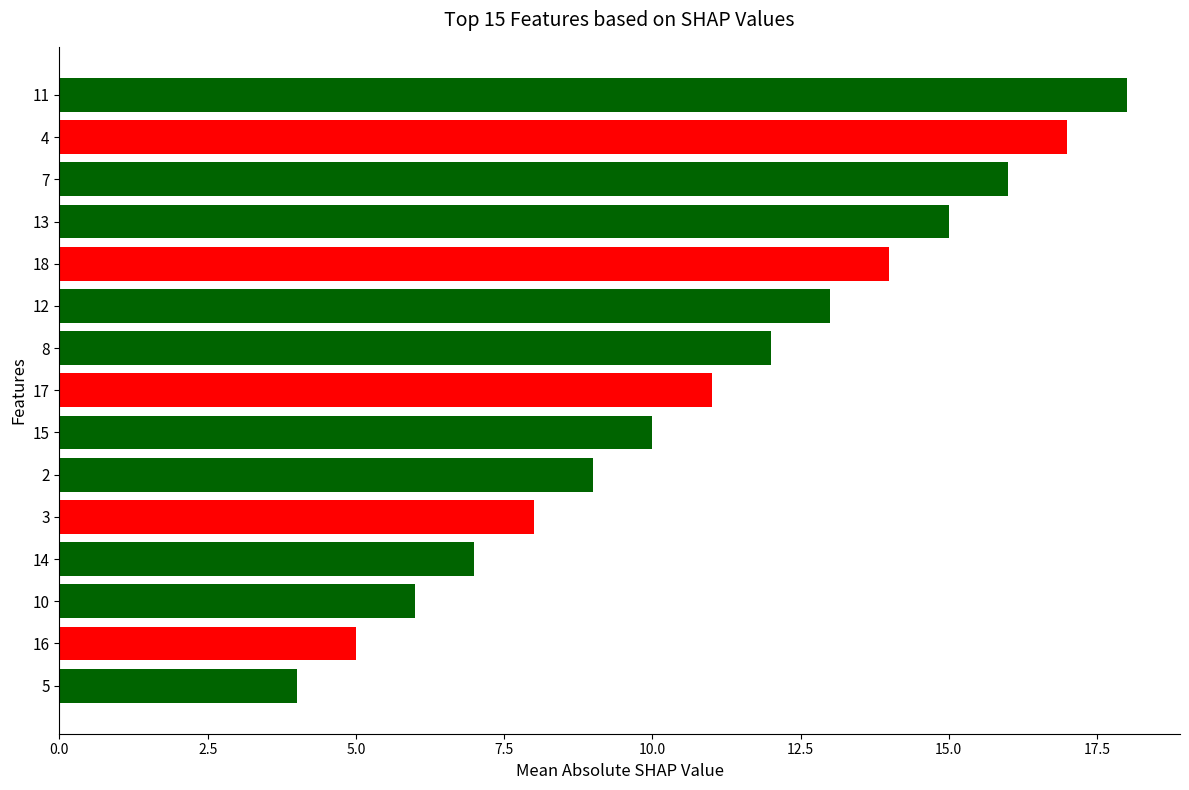

Reading bottom to top, what are all the values shown in this chart?

5=4	16=5	10=6	14=7	3=8	2=9	15=10	17=11	8=12	12=13	18=14	13=15	7=16	4=17	11=18